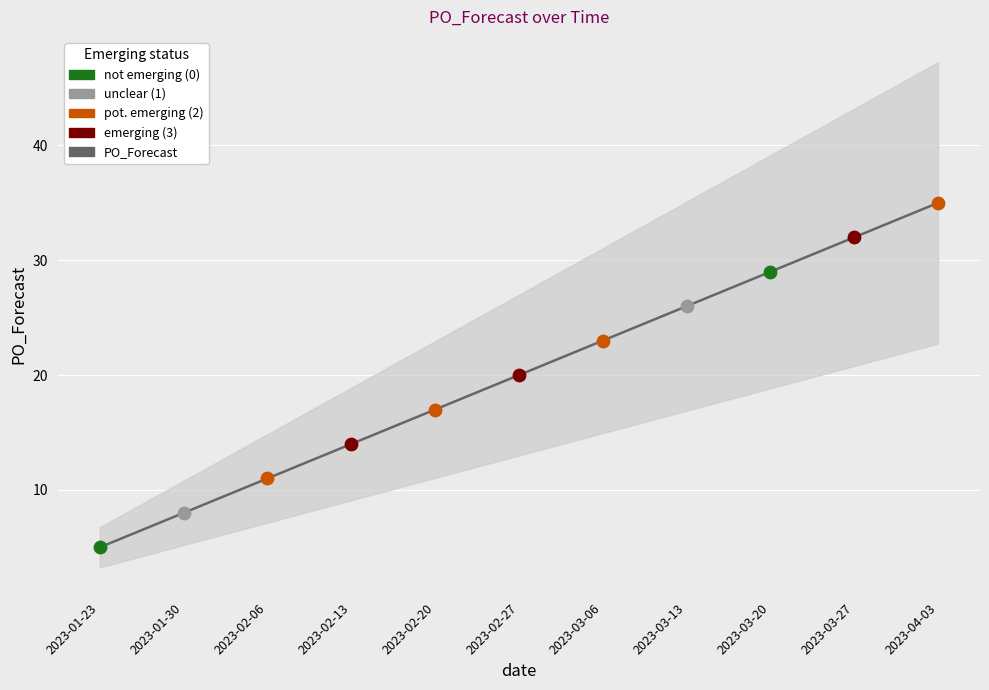

What is the change in value from 2023-01-30 to 2023-02-20?

+9